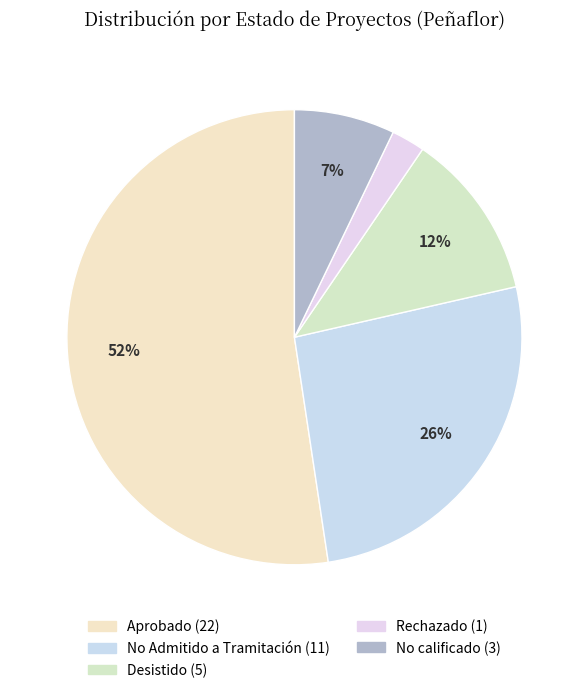

How many segments does this pie chart have?

5